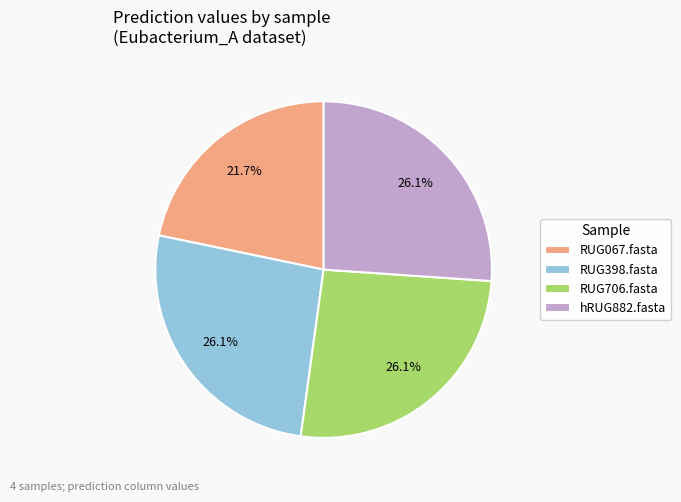

What is the ratio of the value at hRUG882.fasta to the value at RUG398.fasta?

1.0